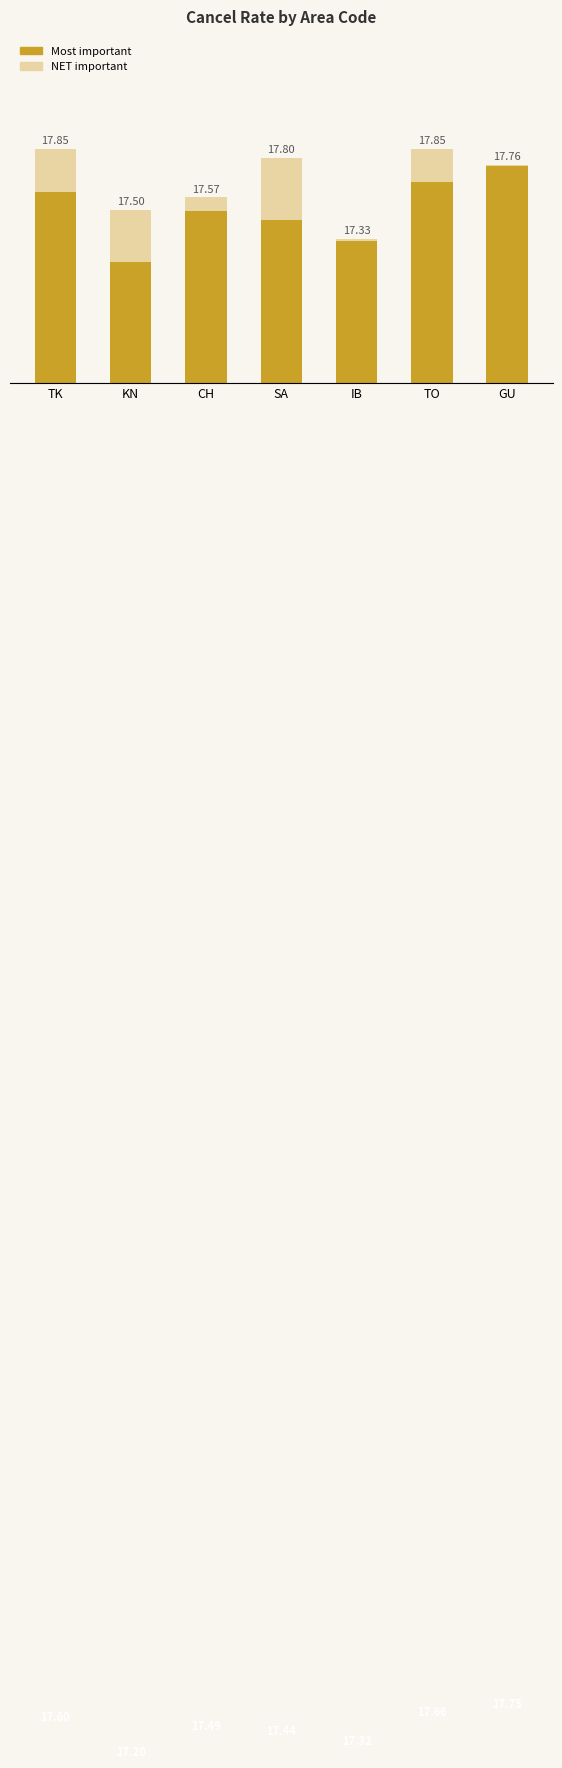

What is the label of the 7th bar from the left?

GU